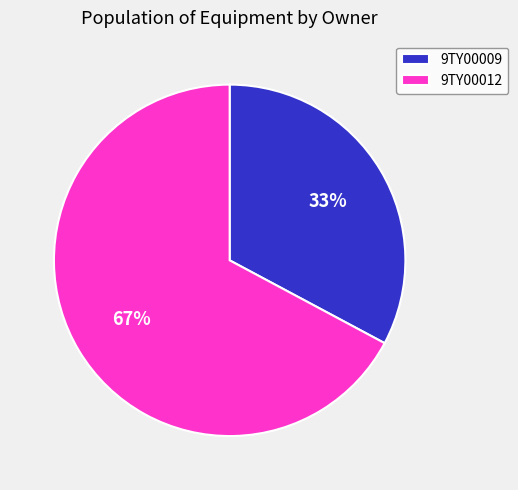

Do 9TY00009 and 9TY00012 together represent more than half of the pie?

Yes